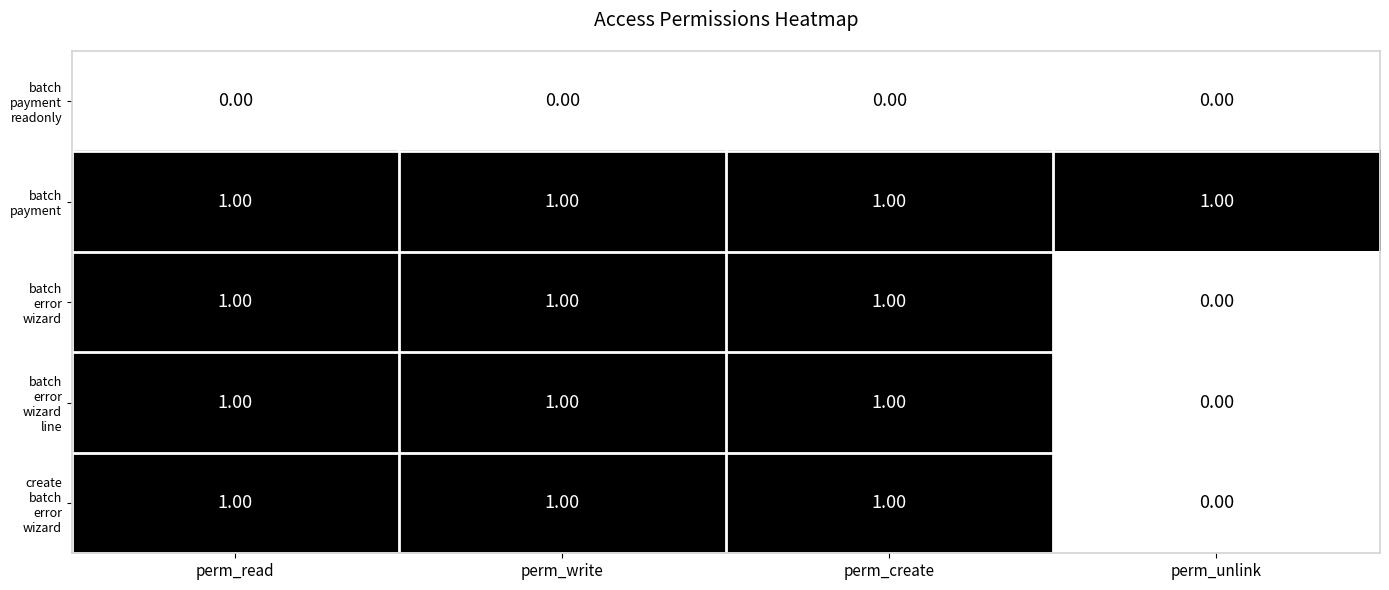

At how many categories does at least one series exceed 0?

4